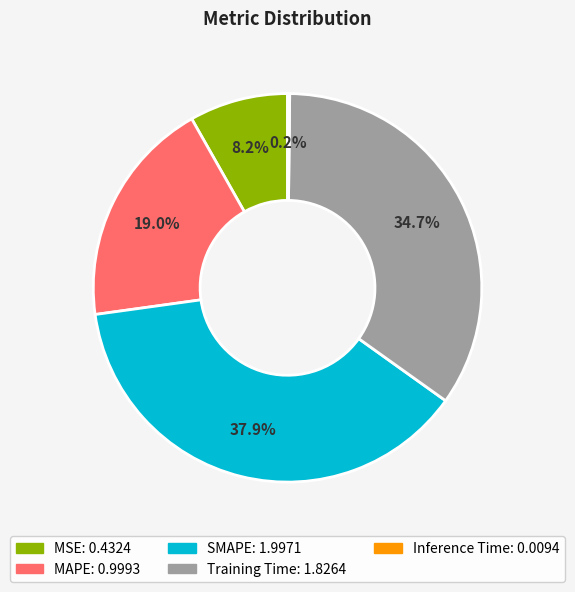

Is there a majority slice in this chart?

No